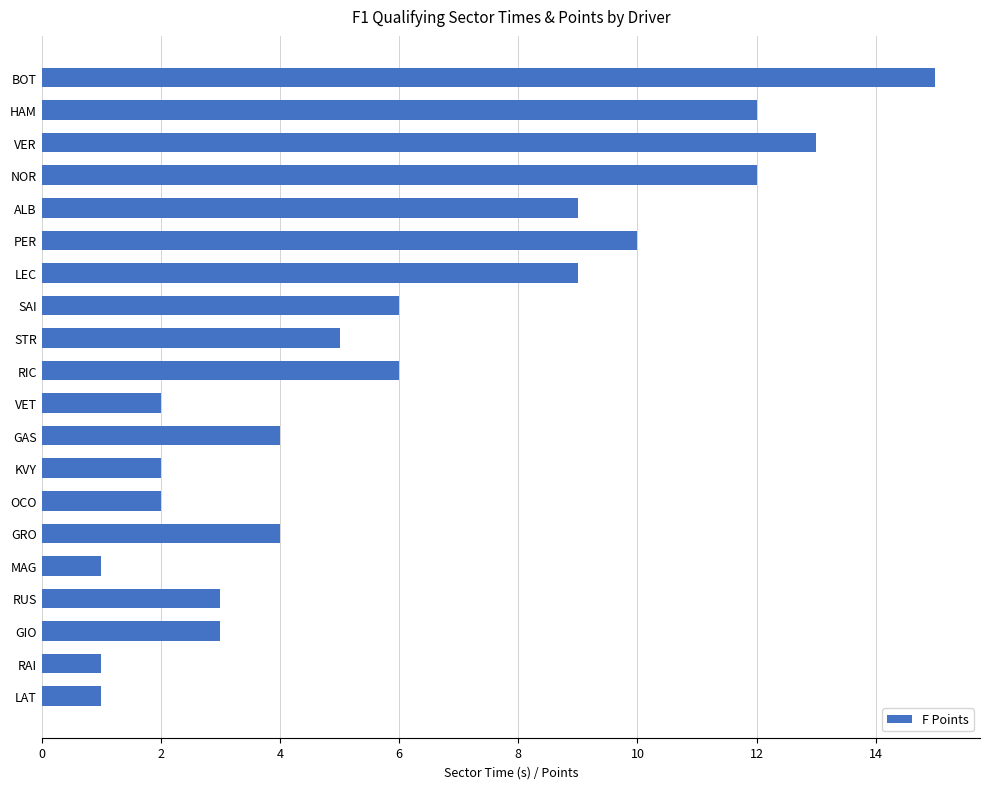

Does the chart contain any negative values?

No